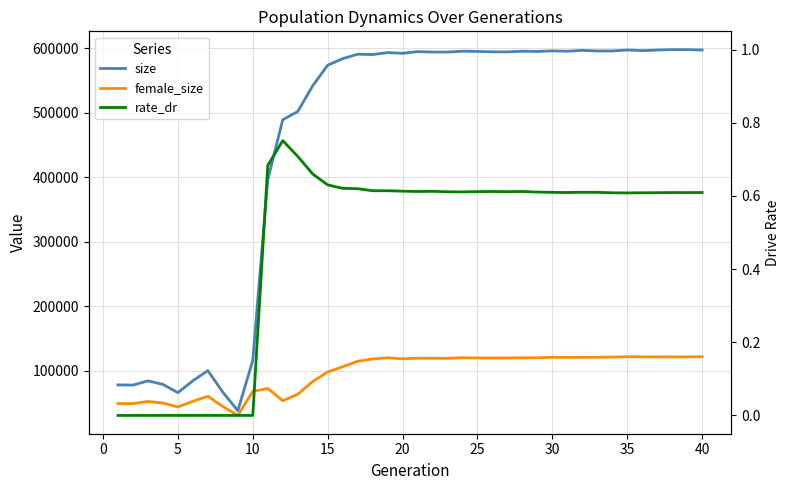

Reading left to right, what are all the values shown in this chart?

size: 78316.0	77987.0	84503.0	79060.0	66250.0	84653.0	100419.0	66952.0	38301.0	116430.0	396493.0	489476.0	502202.0	542129.0	574025.0	584168.0	591101.0	590587.0	593614.0	592504.0	595094.0	594477.0	594414.0	595774.0	595436.0	594798.0	594710.0	595773.0	595382.0	596274.0	595741.0	597029.0	596199.0	596134.0	597608.0	596660.0	597580.0	598218.0	598164.0	597576.0
female_size: 49364.0	49197.0	52552.0	50229.0	43975.0	52860.0	60702.0	44685.0	30923.0	68278.0	72695.0	53729.0	63711.0	83583.0	98277.0	106412.0	114963.0	118480.0	120256.0	118750.0	119663.0	119626.0	119576.0	120399.0	120067.0	119967.0	120082.0	120209.0	120386.0	121110.0	120939.0	121099.0	121140.0	121387.0	121978.0	121740.0	121703.0	121648.0	121670.0	121865.0
rate_dr: 0.0	0.0	0.0	0.0	0.0	0.0	0.0	0.0	0.0	0.0	0.7	0.8	0.7	0.7	0.6	0.6	0.6	0.6	0.6	0.6	0.6	0.6	0.6	0.6	0.6	0.6	0.6	0.6	0.6	0.6	0.6	0.6	0.6	0.6	0.6	0.6	0.6	0.6	0.6	0.6